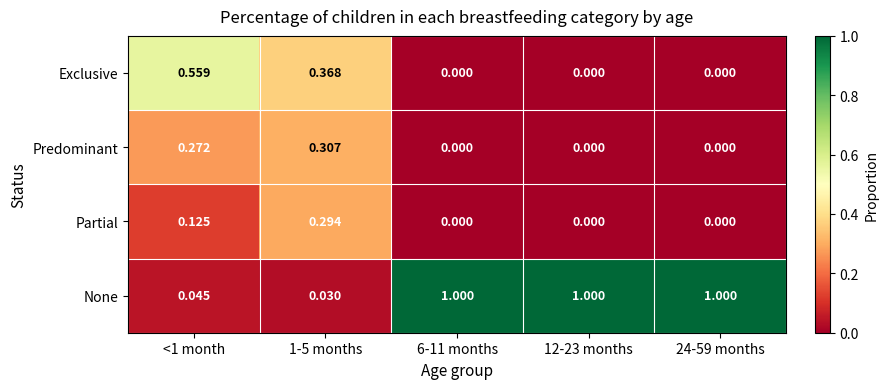

Which series has the largest range (max minus min)?

None